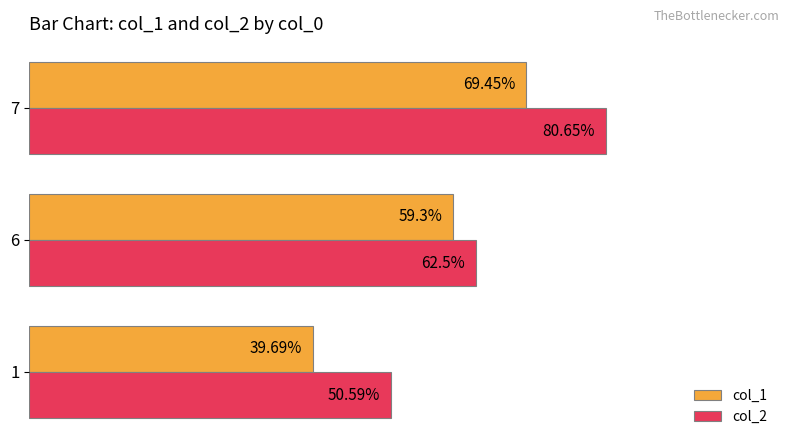

Is the value of col_2 at 7 greater than the value of col_1 at 6?

Yes